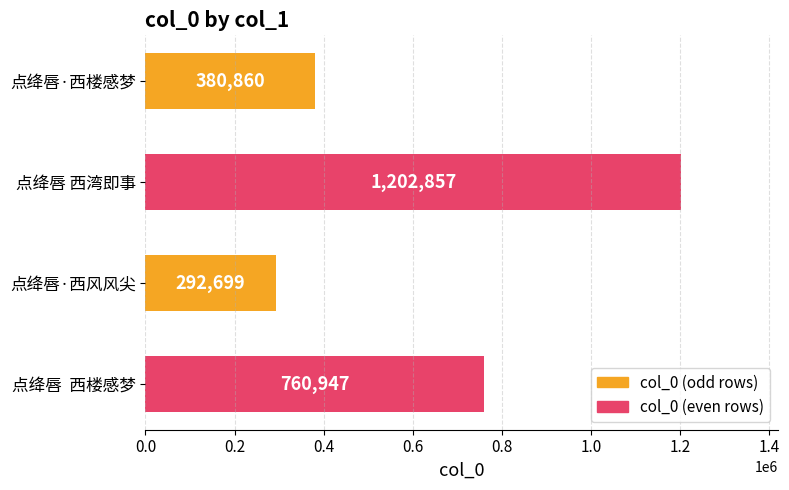

List the labels in order of value, smallest first.

点绛唇·西风风尖, 点绛唇·西楼感梦, 点绛唇  西楼感梦, 点绛唇 西湾即事